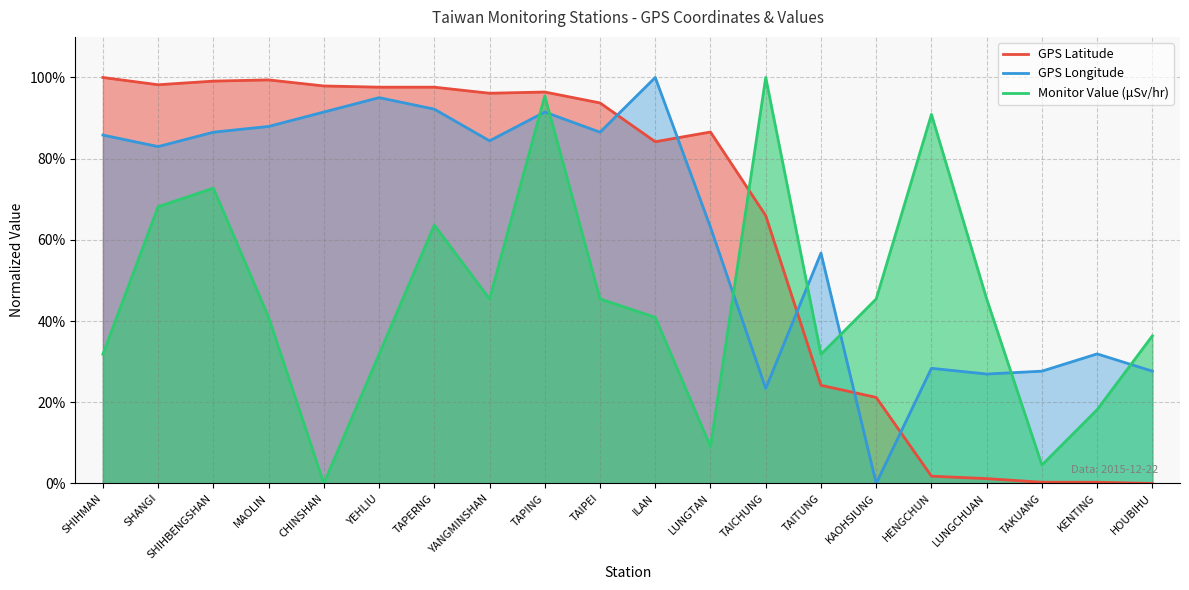

What is the difference between the second highest and minimum values in the GPS經度 series?

1.0